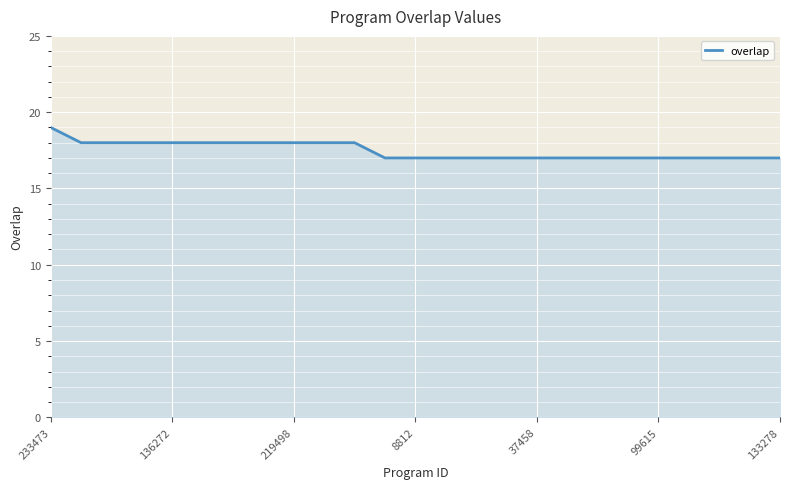

How many lines are shown in the chart?

1